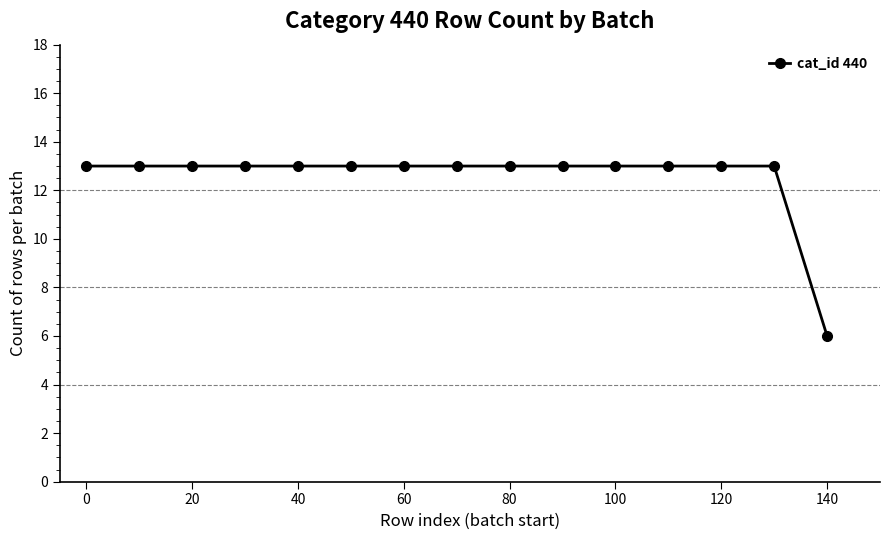

What is the average value?

13